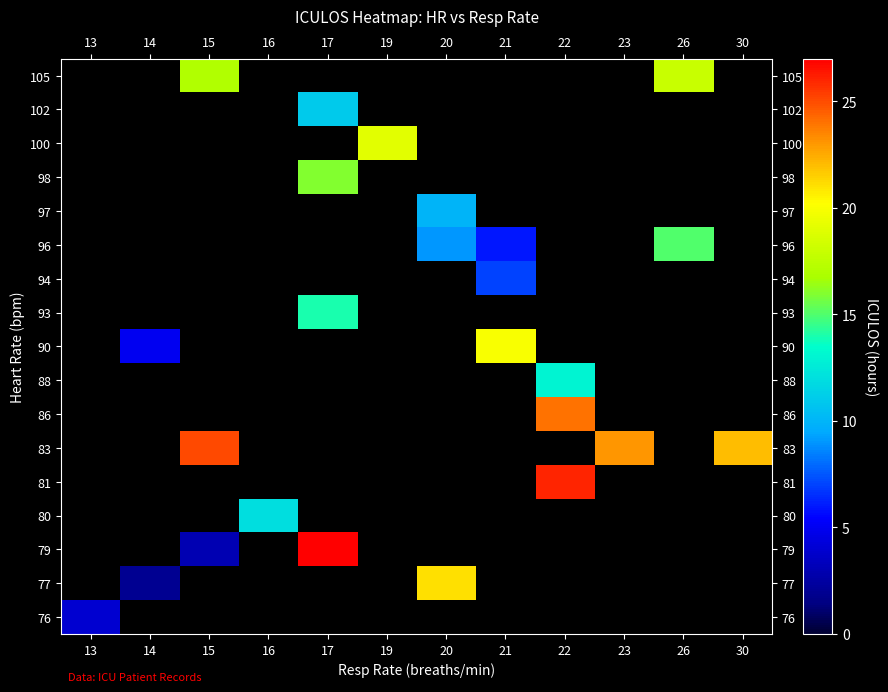

What is the greatest value displayed?

27.0